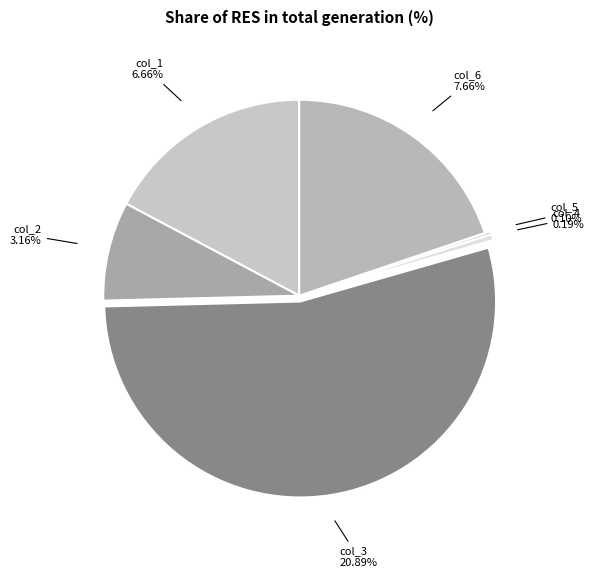

Rank the categories by value from highest to lowest.

col_3, col_6, col_1, col_2, col_4, col_5